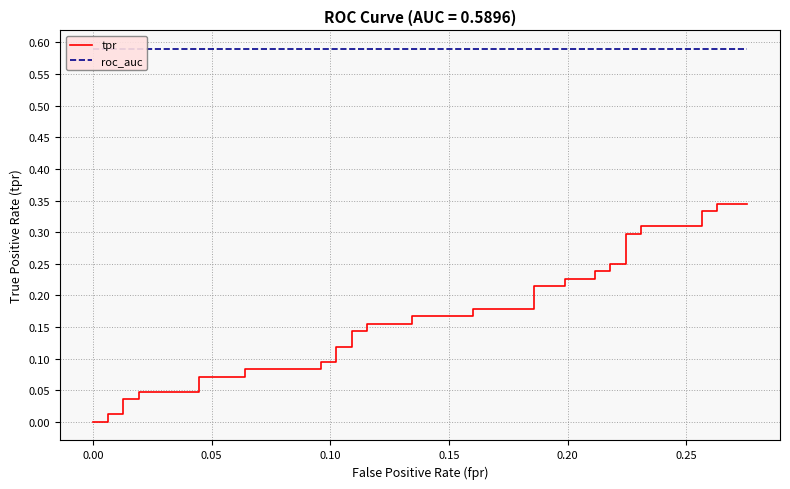

Is the value of tpr at 0.30 greater than the value of roc_auc at 22?

No